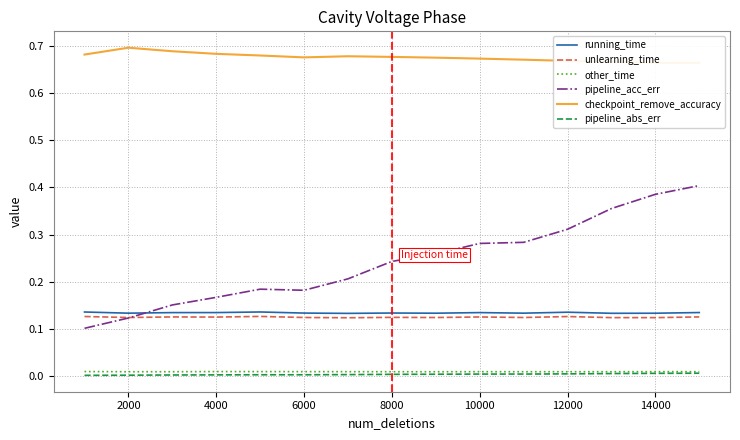

What is the lowest value of the running_time series?

0.1